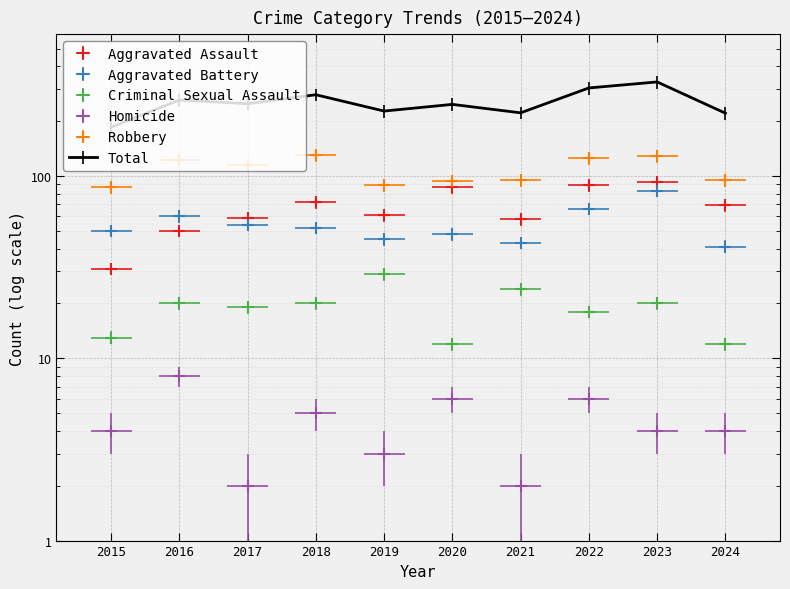

What is the spread (max minus min) of values at 2017?

247